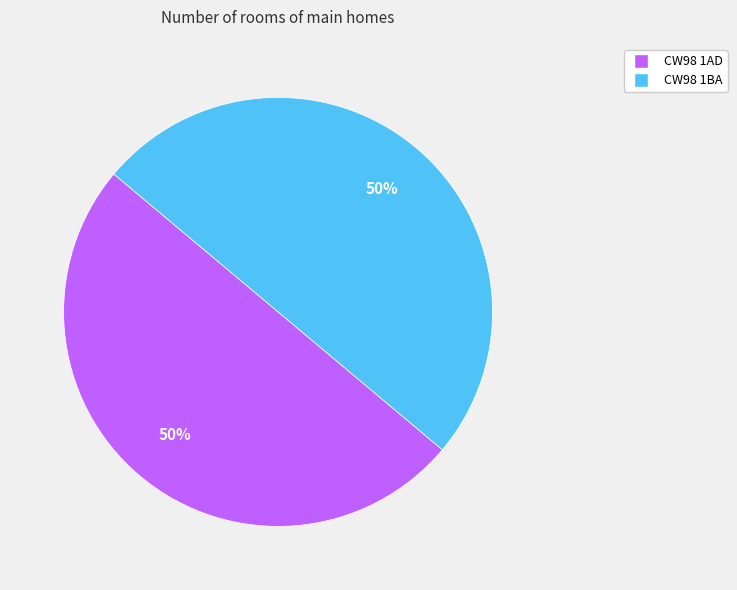

Combined, do CW98 1AD and CW98 1BA account for over 50%?

Yes